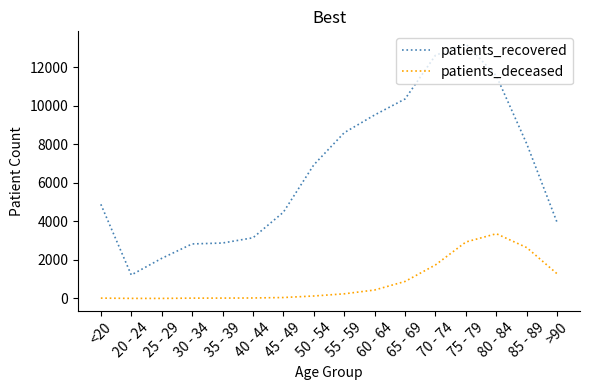

Which series changed the most between 35 - 39 and 45 - 49?

patients_recovered